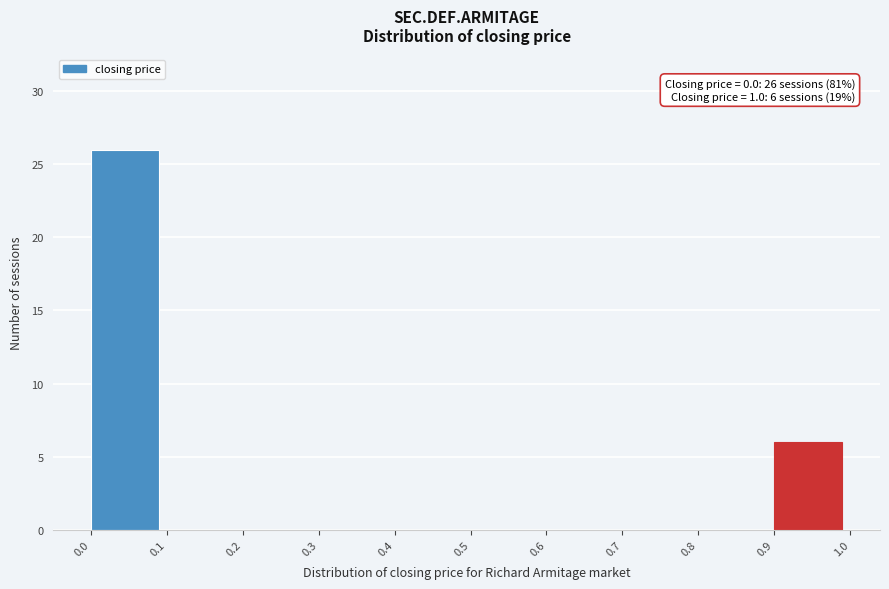

Which range on the x-axis has the tallest bar?

0.0 to 0.1